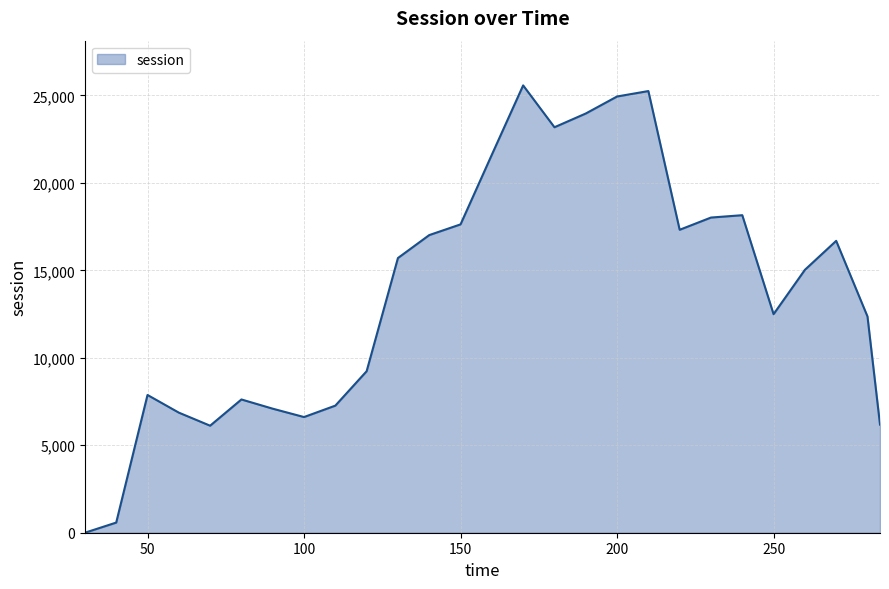

What is the maximum value shown in the chart?

25571.7